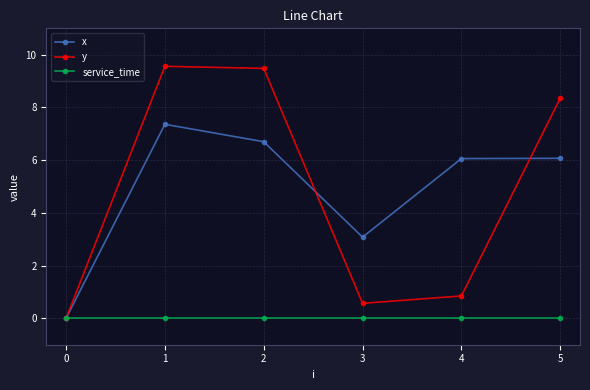

What is the spread (max minus min) of values at 4?

6.1